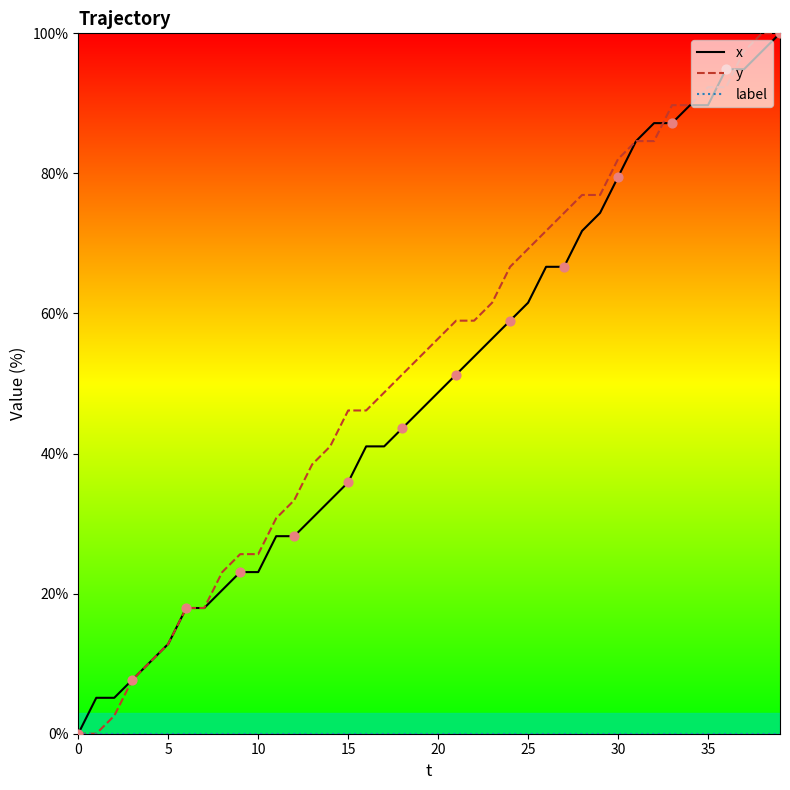

What is the maximum value for x?

100.0